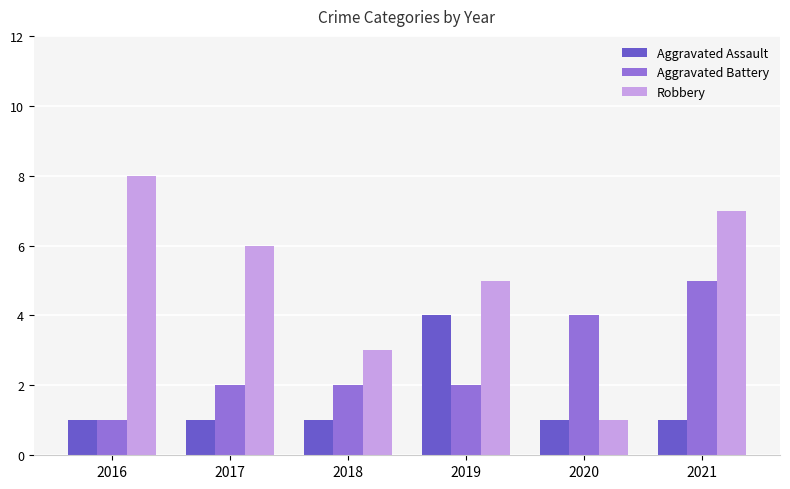

Rank the series by their maximum value, from lowest to highest.

Aggravated Assault, Aggravated Battery, Robbery